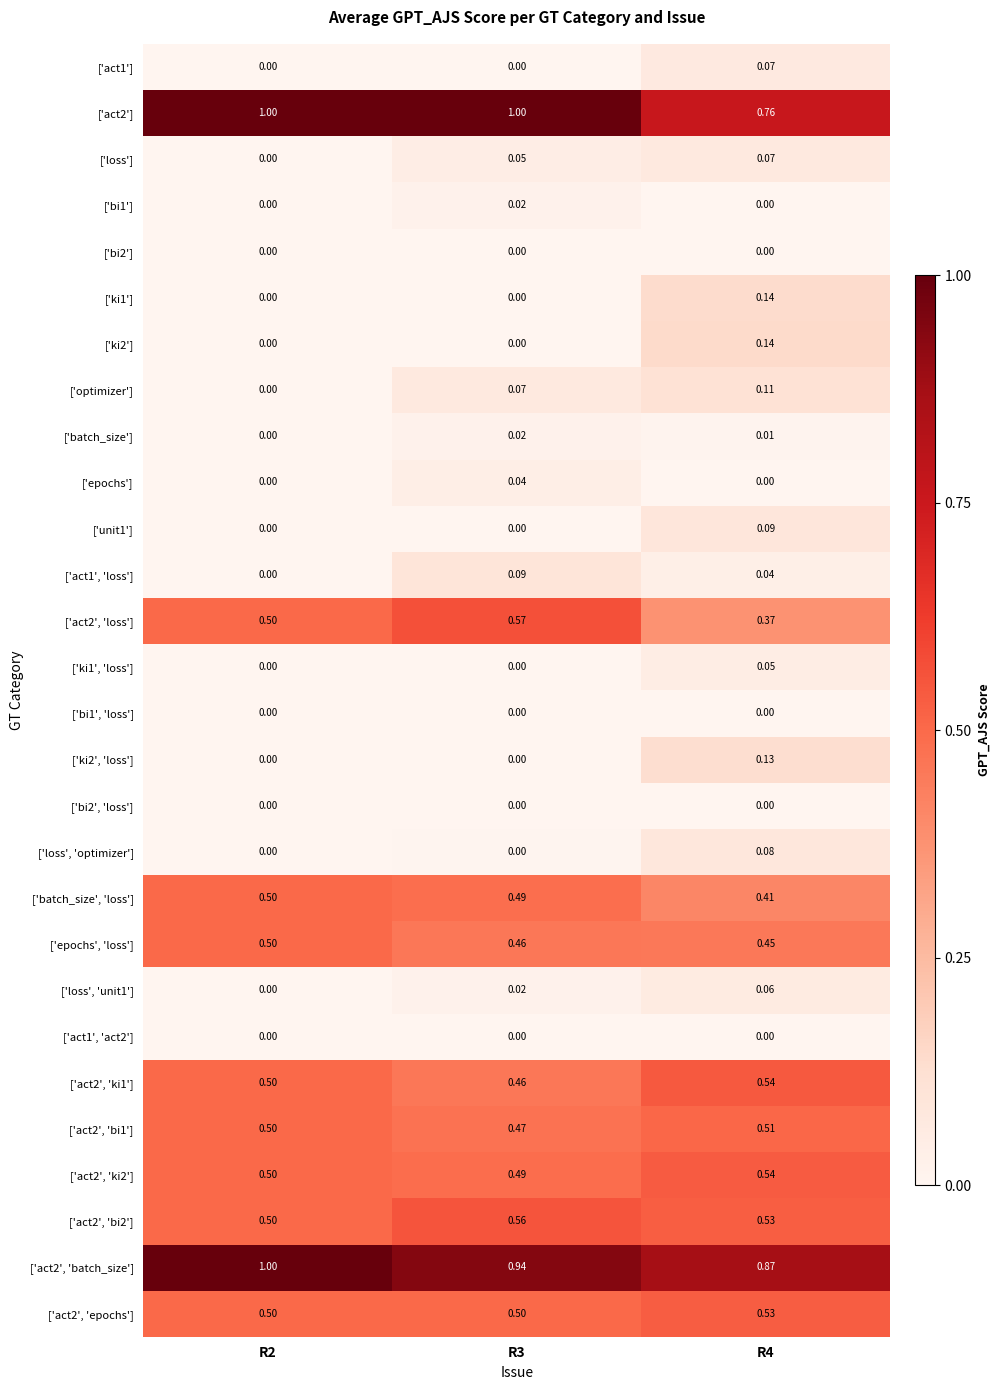

Is the value of ['act2', 'bi1'] at R2 greater than the value of ['loss', 'unit1'] at R3?

Yes